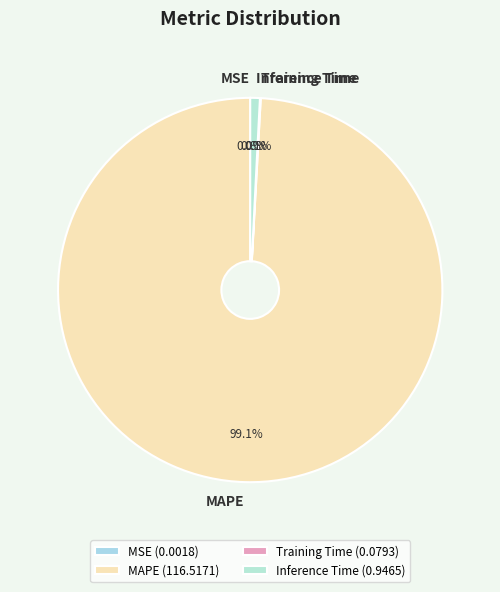

To the nearest percent, what portion does Inference Time represent?

1%